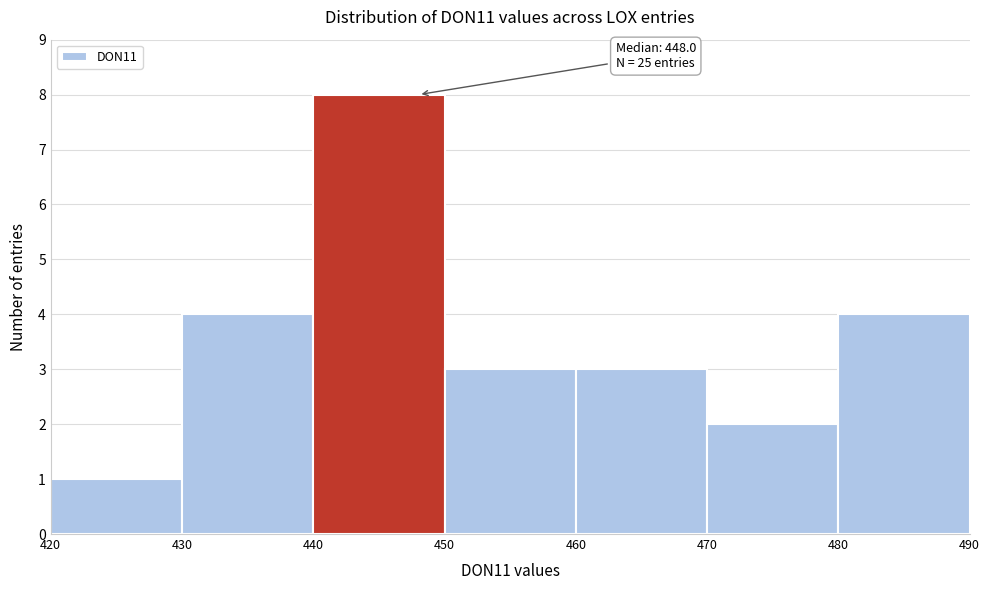

Which range on the x-axis has the tallest bar?

440 to 450